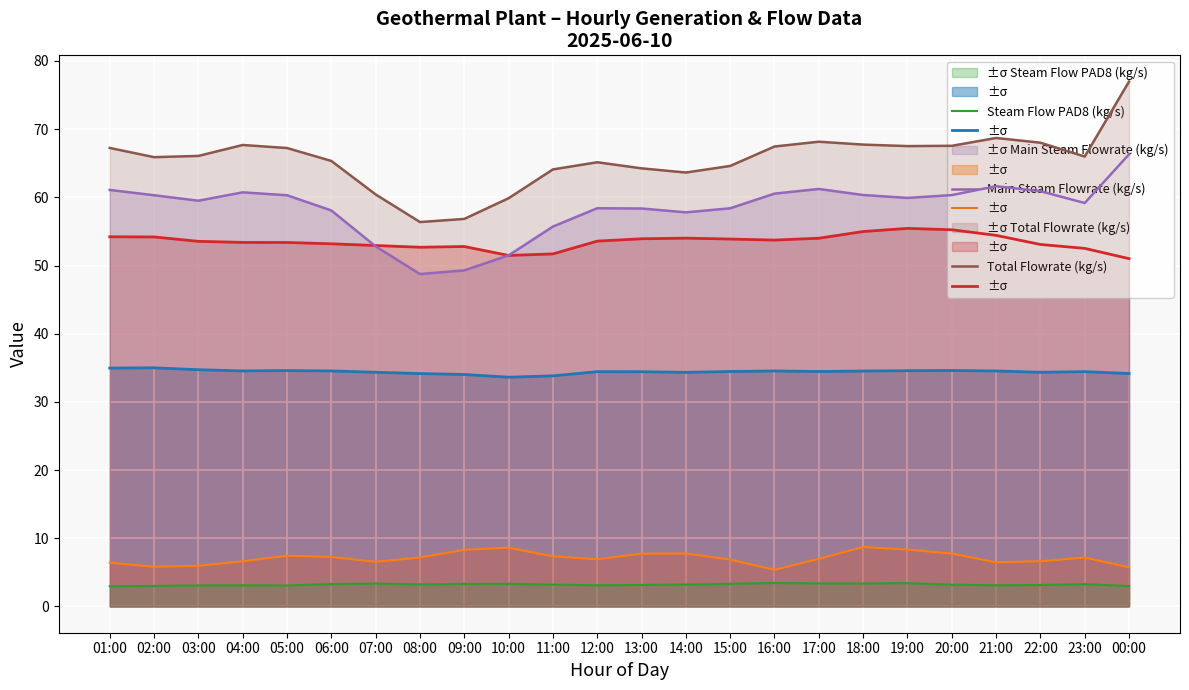

What is the value of the Active Gross Power (MW) point at the 7th from the left?

34.3